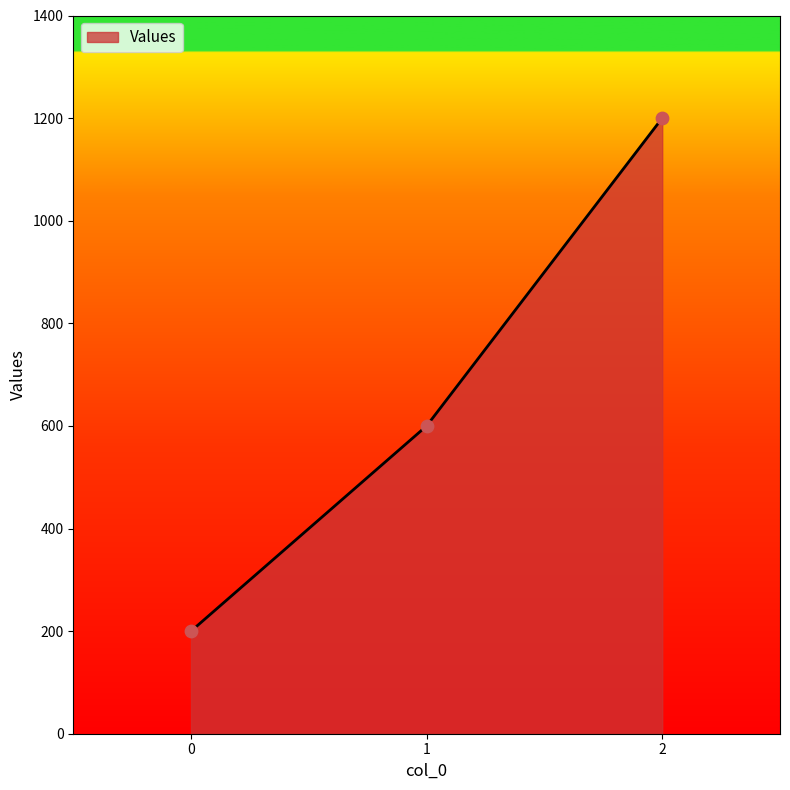

Between 1 and 0, which is larger?

1